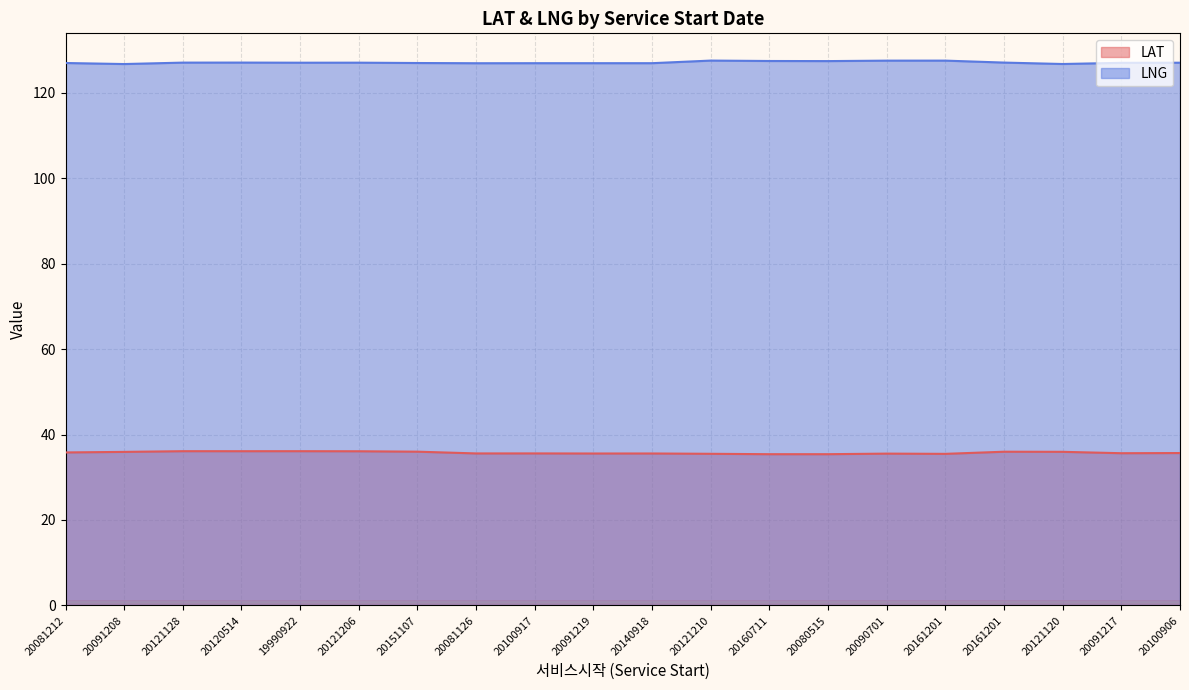

Where is LAT nearest to the value 35?

20160711